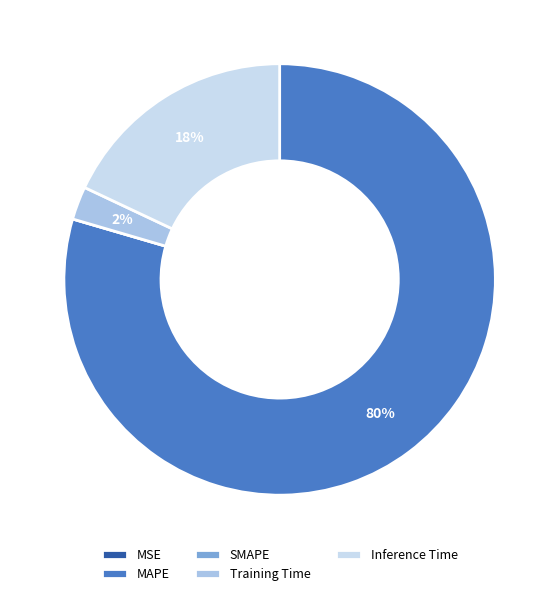

Which slice is the largest?

MAPE